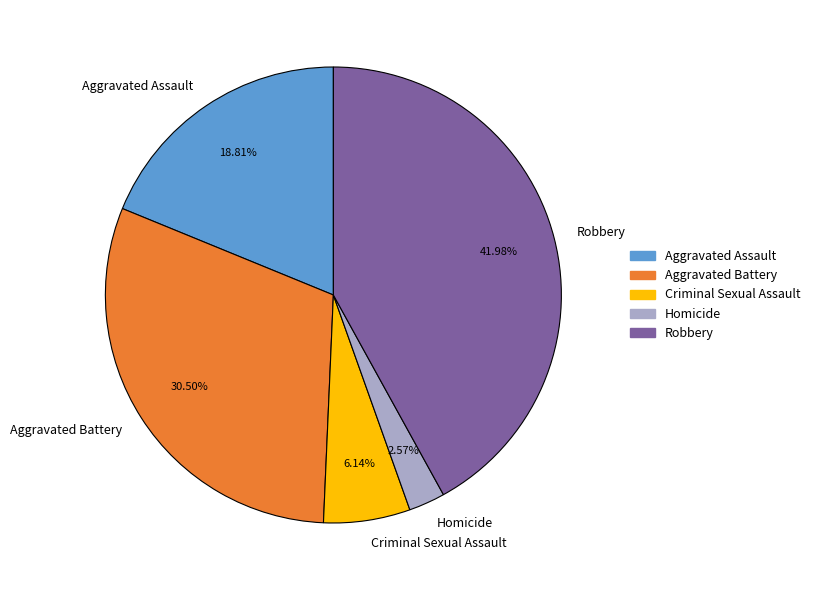

The Aggravated Assault slice represents 19% of the pie. True or false?

True